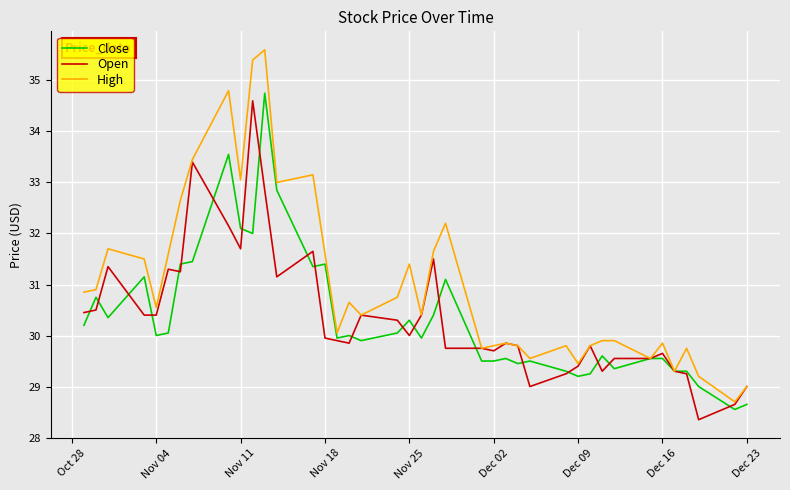

Which series has the largest range (max minus min)?

High